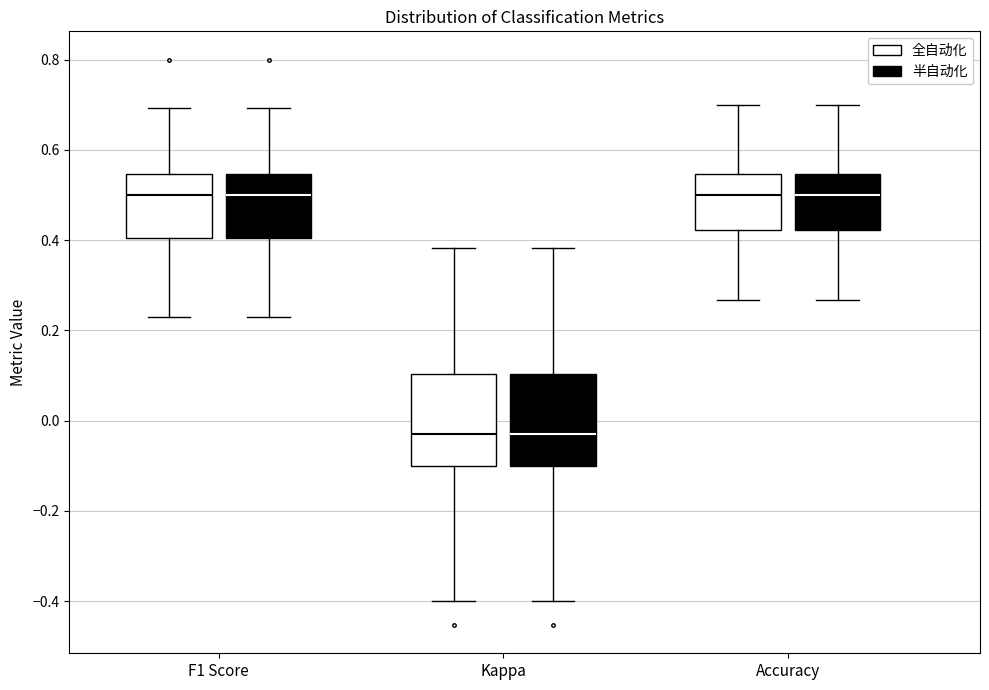

Where is the lower edge of the box for F1 Score (全自动化) on the y-axis? The values are not printed on the chart, so give them approximately, as read against the axis.

0.40